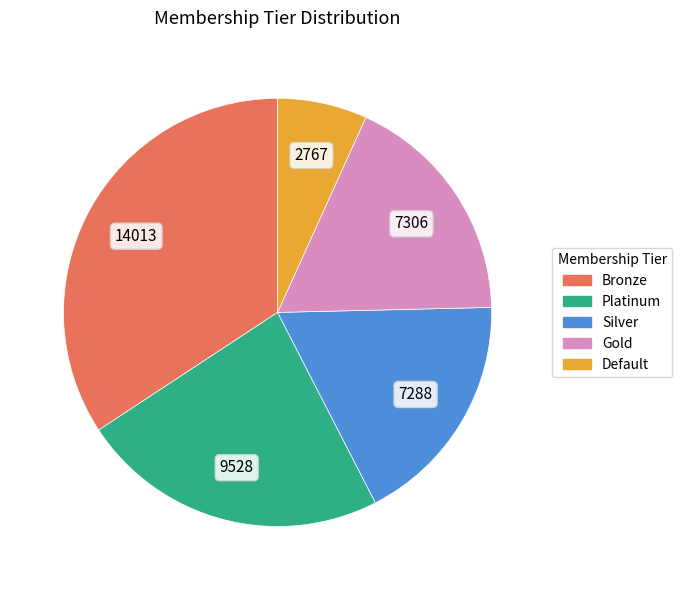

The Bronze slice represents 34% of the pie. True or false?

True